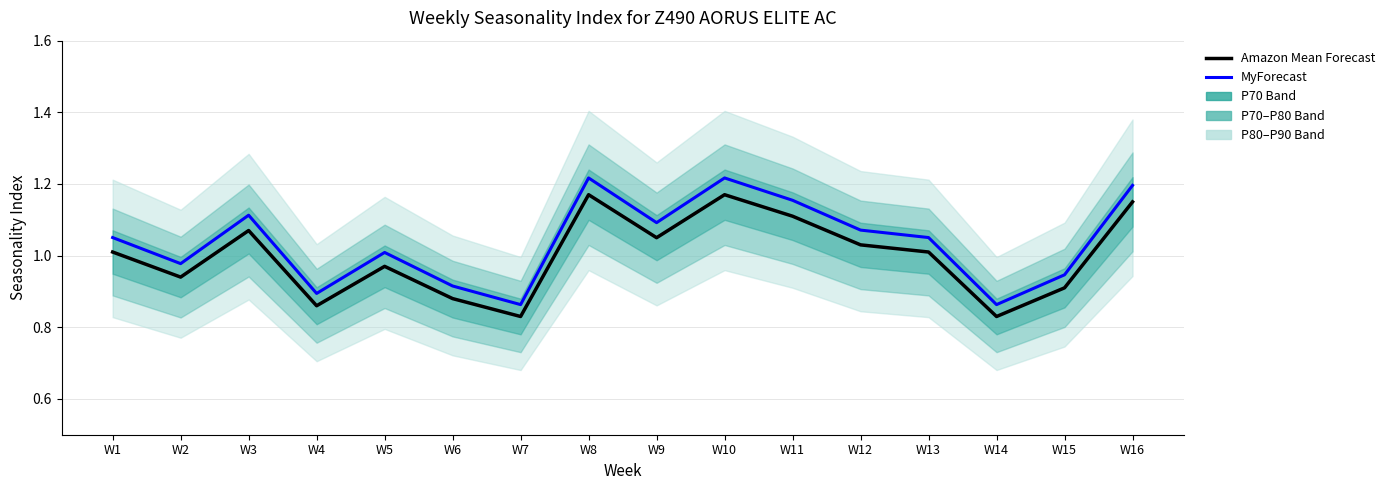

True or false: MyForecast has more than 1 points higher than both neighbors.

True